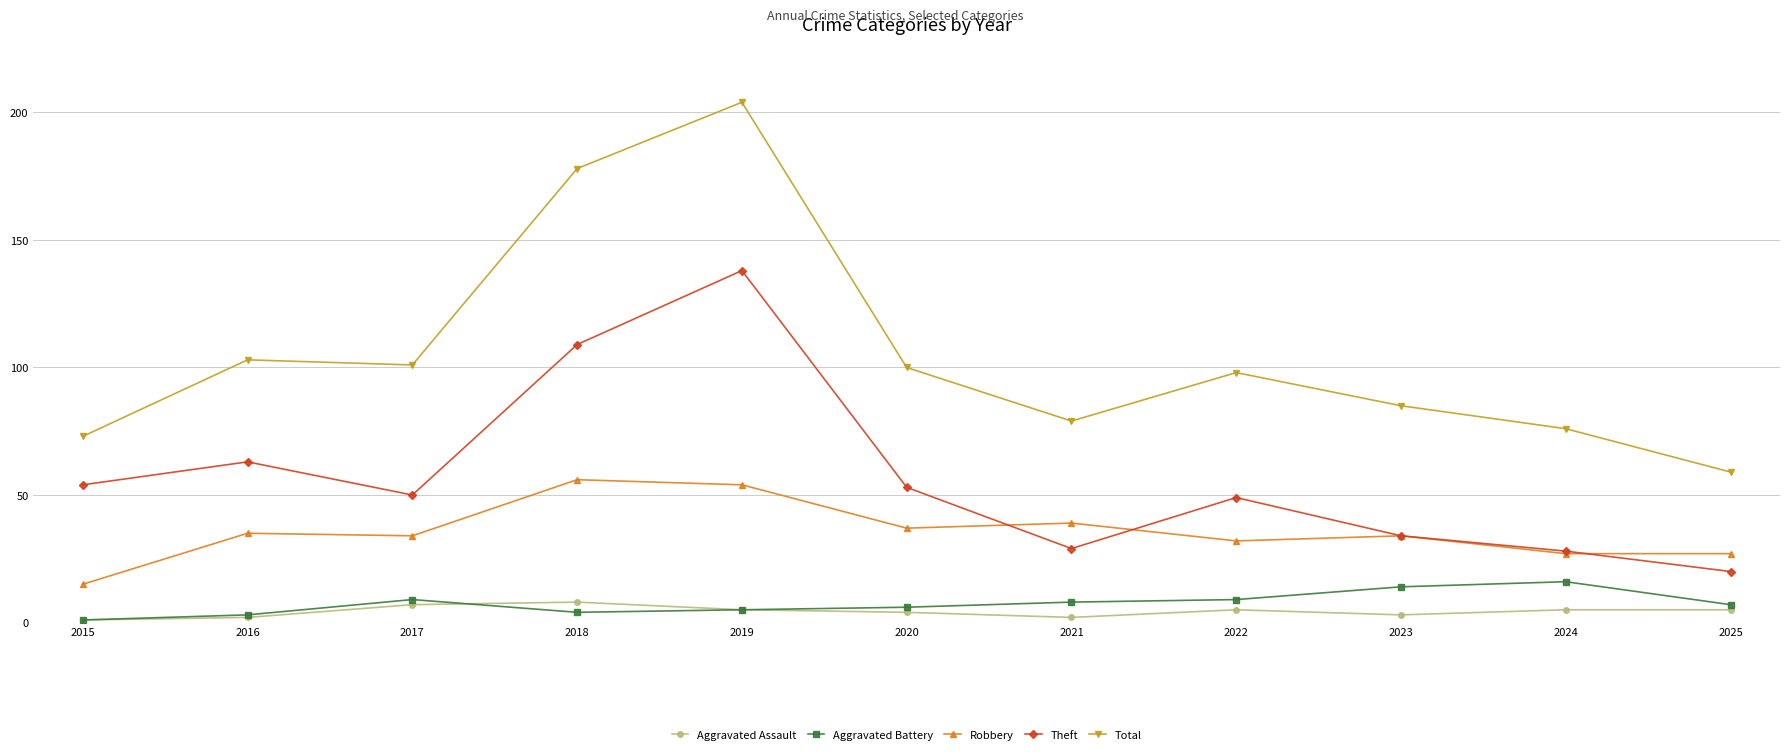

Between 2015 and 2024, which series saw the biggest shift?

Theft